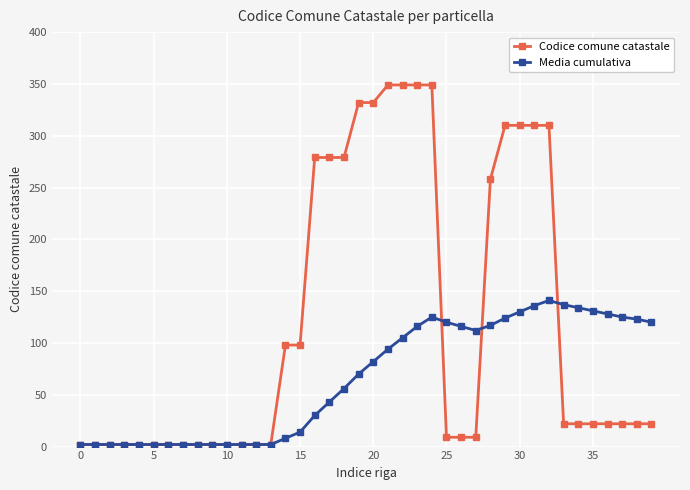

What is the value of the Media cumulativa point at the 36th from the left?

131